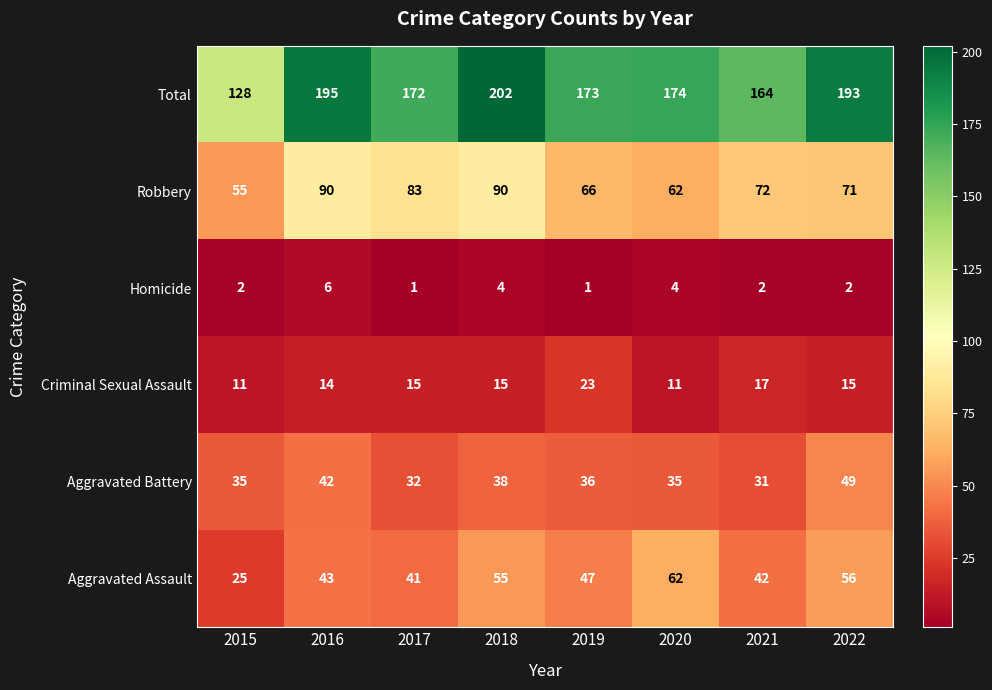

What is the total value across all series at 2016?

390